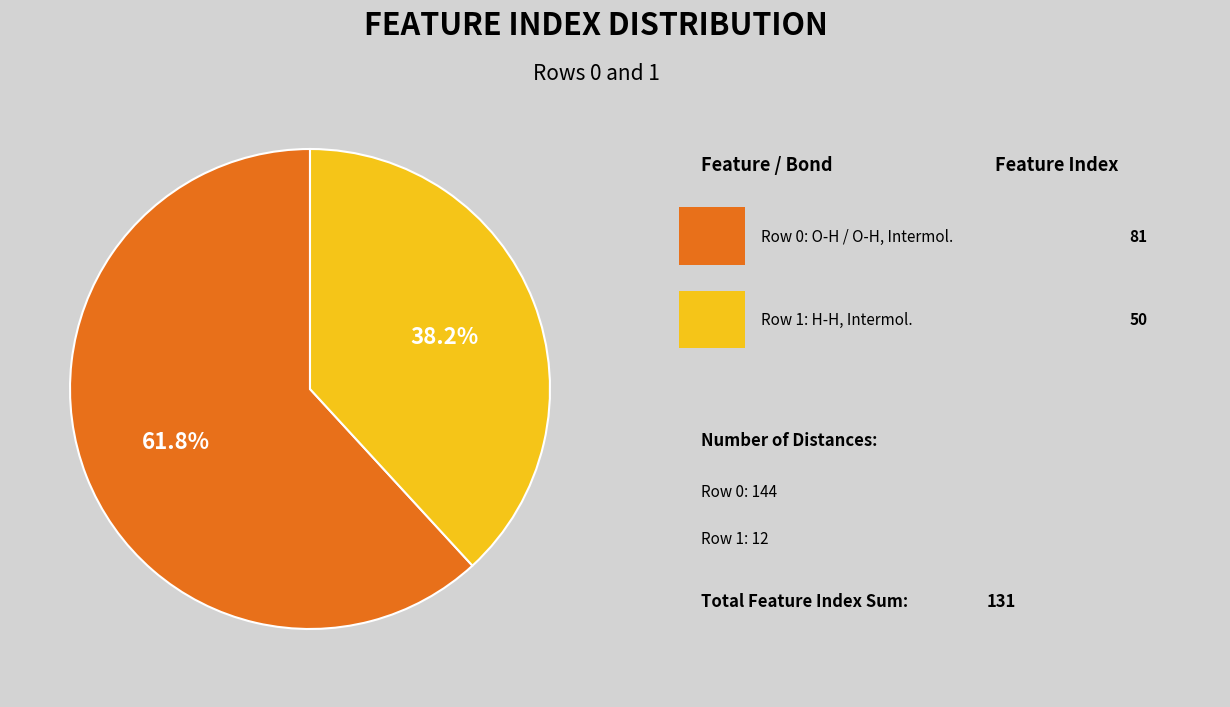

Is there any slice that represents more than half of the pie?

Yes